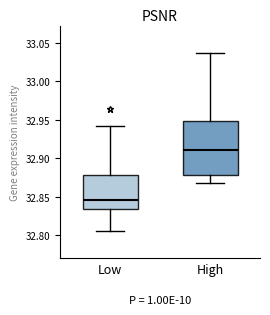

Which box is the tallest, from its lower edge to its upper edge?

High